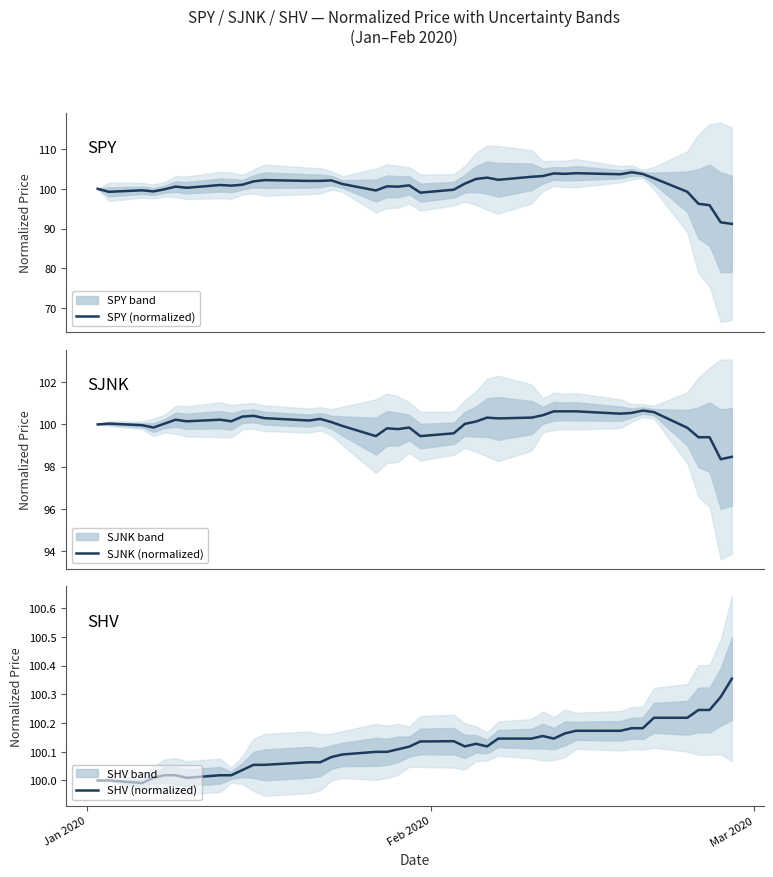

What is the maximum value for SPY (normalized)?

104.1